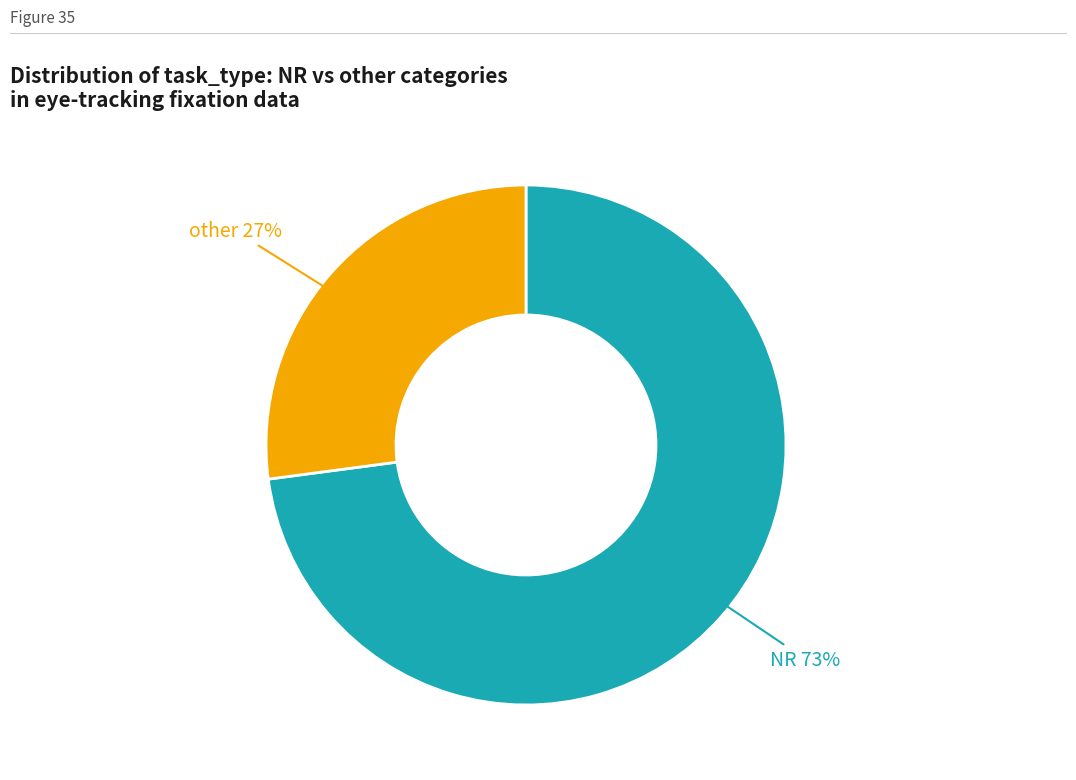

Is there any slice that represents more than half of the pie?

Yes